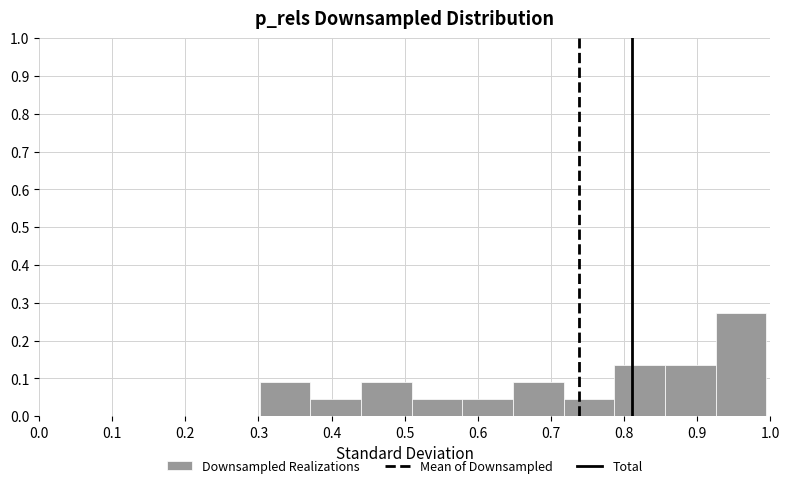

How tall is the bar that spans 0.44 to 0.51 on the x-axis? Neither the bar edges nor the heights are printed on the chart, so give them approximately, as read against the axes.

0.09